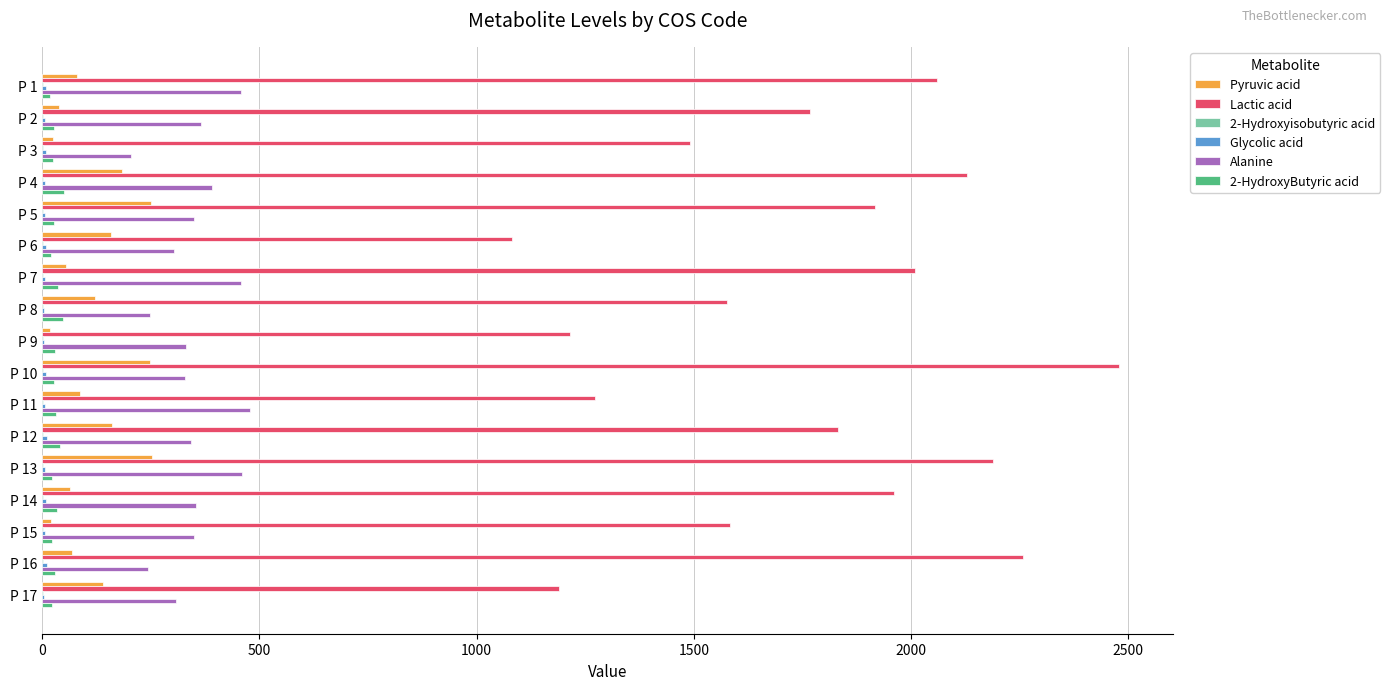

Which category has the highest value across all series?

P 10